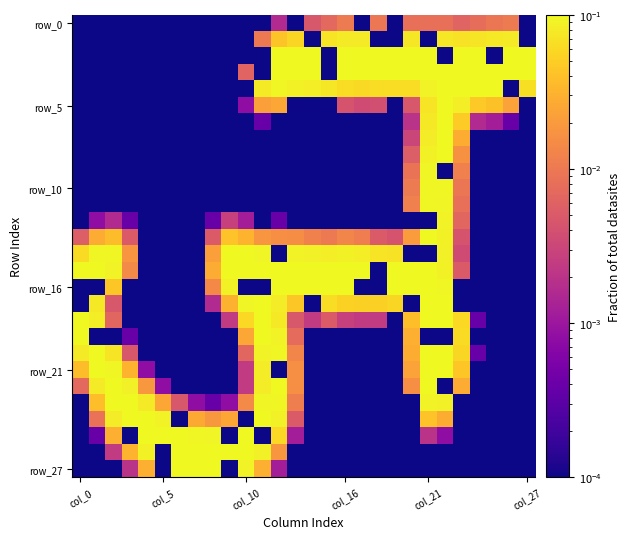

Which label corresponds to the smallest value in the chart?

col_0